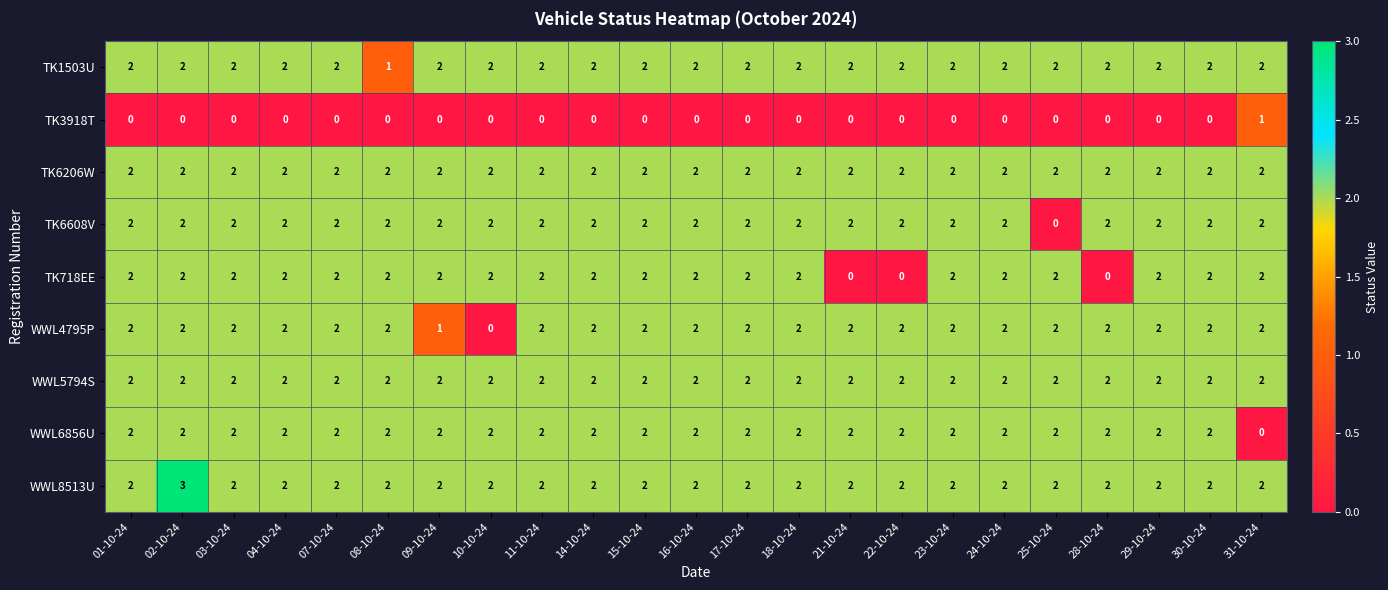

What is the total value across all series at 04-10-24?

16